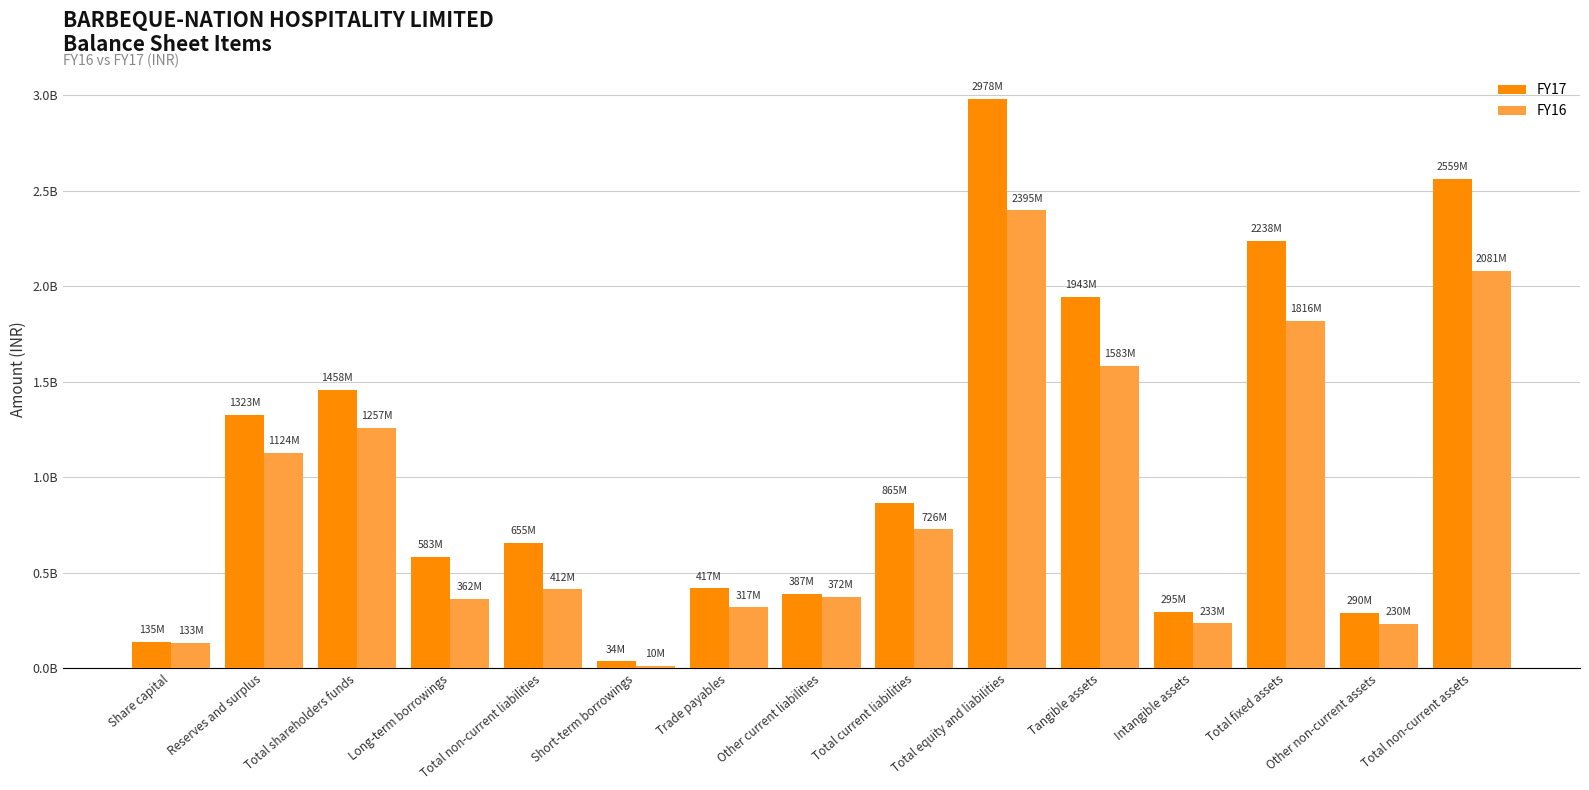

What are all the series names shown in the legend?

FY17, FY16